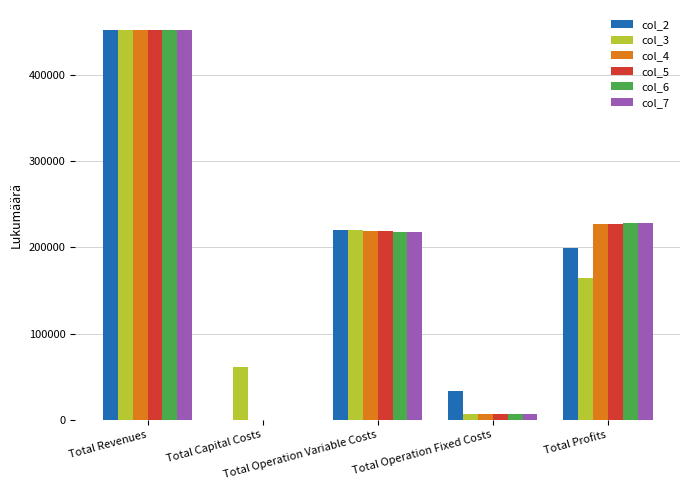

What value does the col_3 series have at Total Revenues?

453032.1